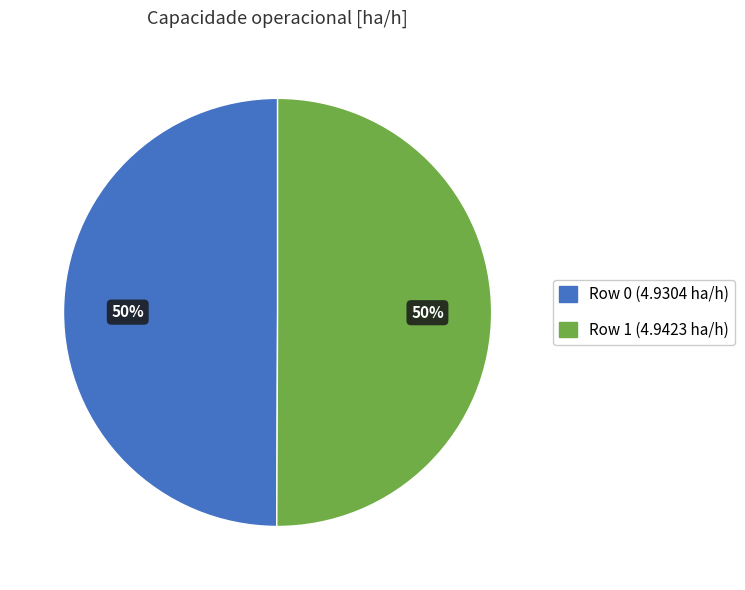

To the nearest percent, what is the average slice percentage?

50%